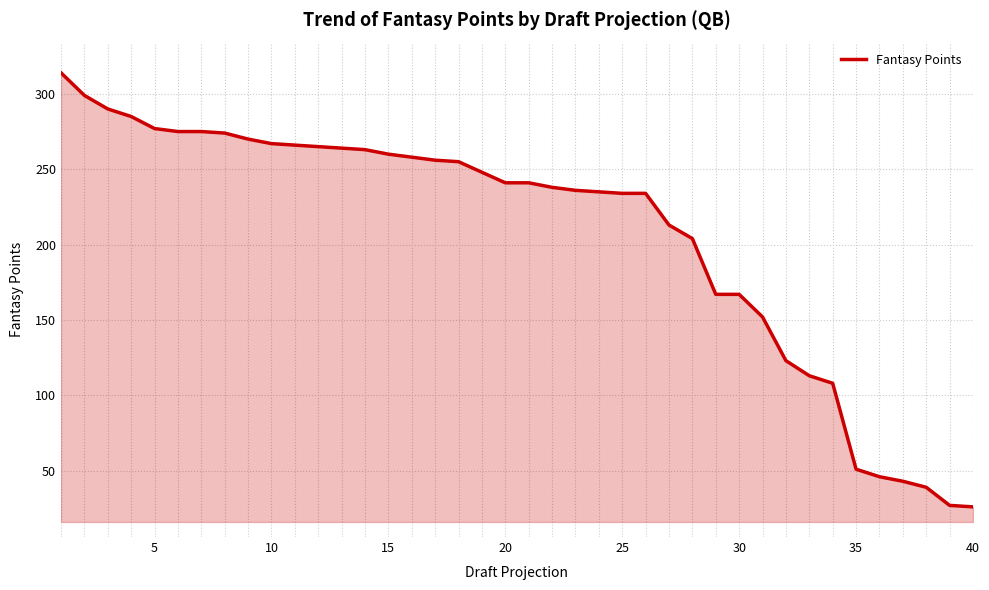

What is the maximum value shown in the chart?

314